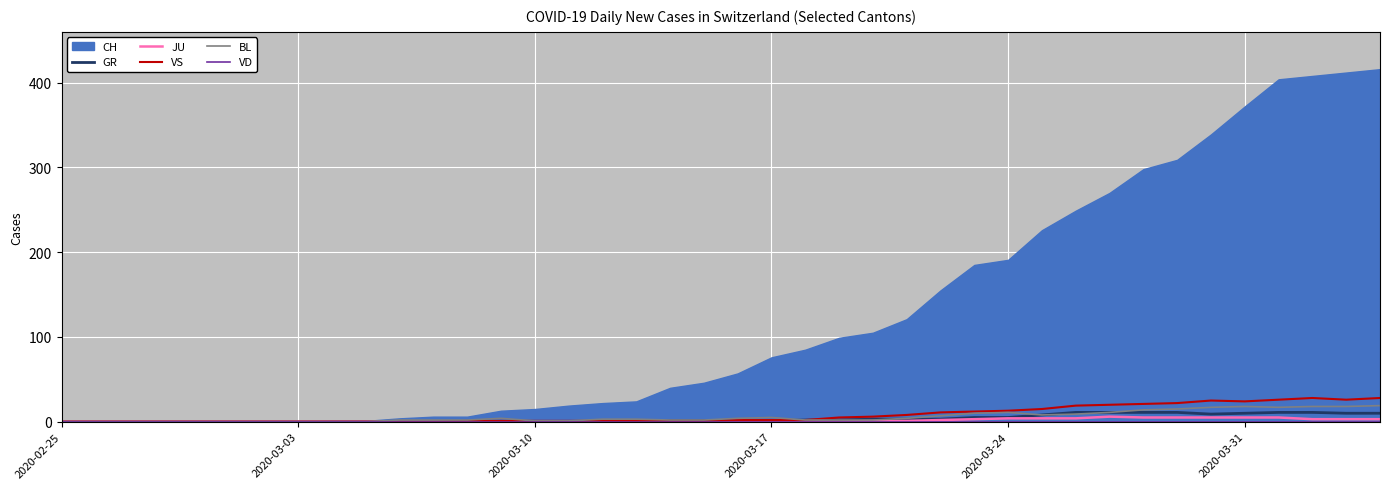

What is the maximum value for VS?

28